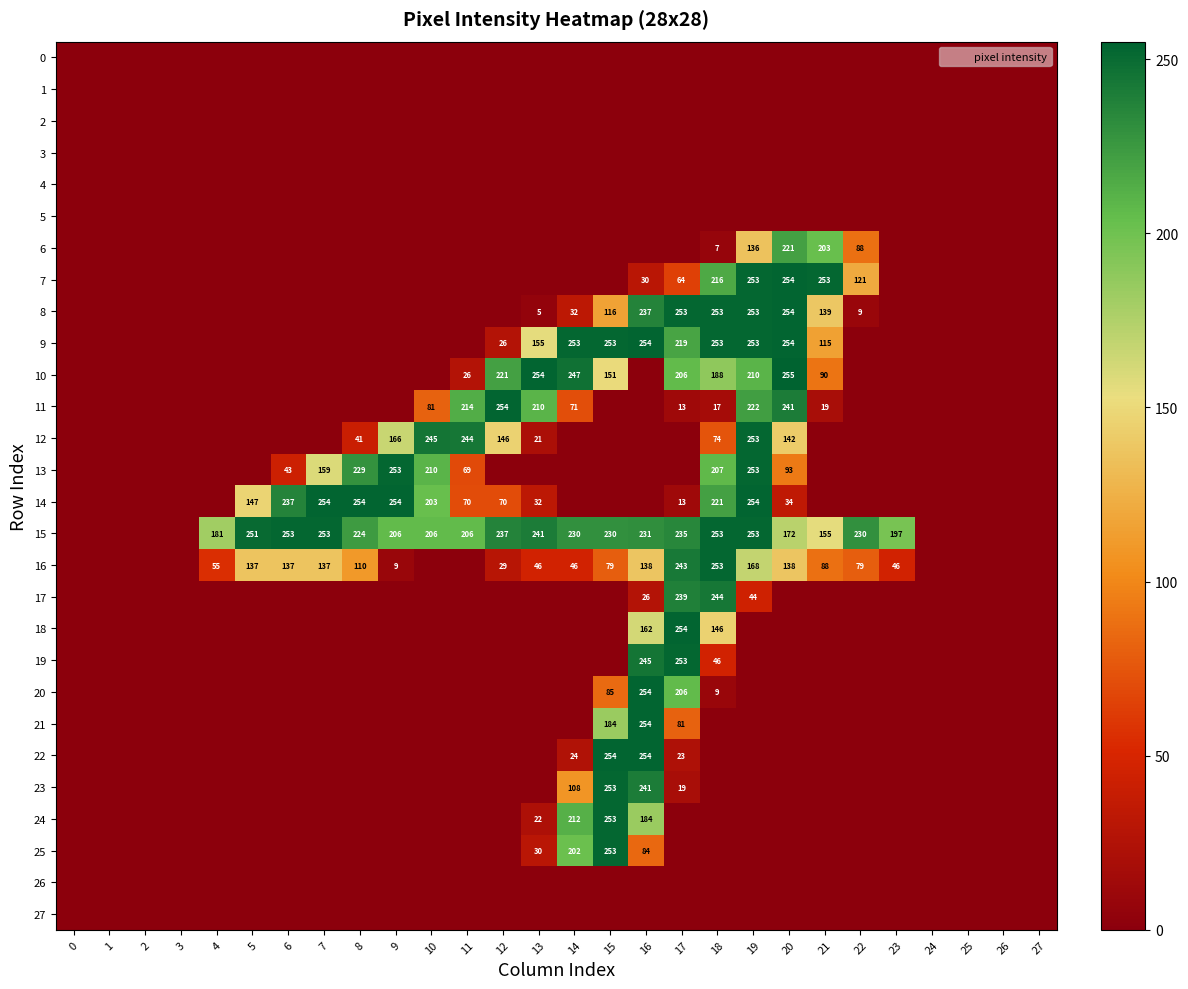

How many categories are shown in the chart?

28